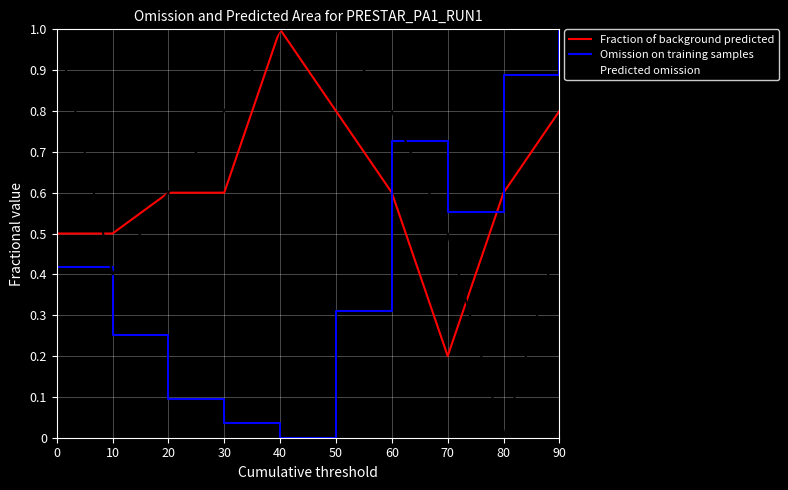

Rank the series by their average value, from lowest to highest.

Omission on training samples, Fraction of background predicted, Predicted omission